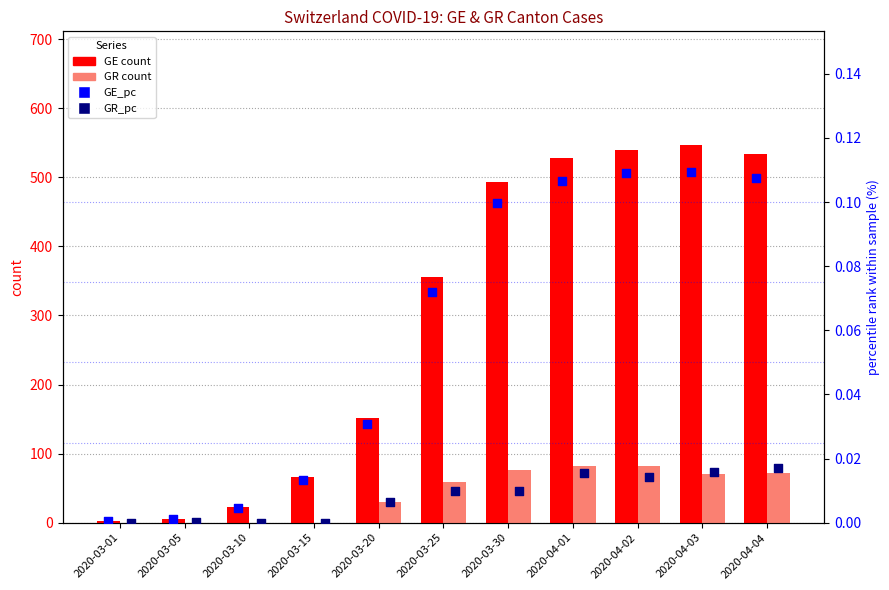

Which series has the largest Y range (max minus min)?

GE